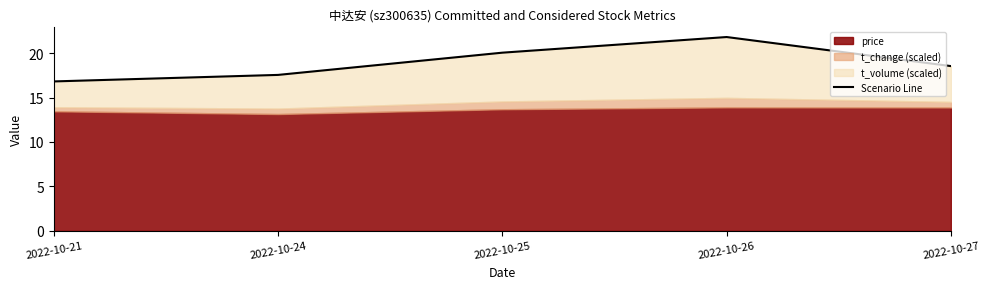

True or false: the data shows 16.8 at 2022-10-21.

True